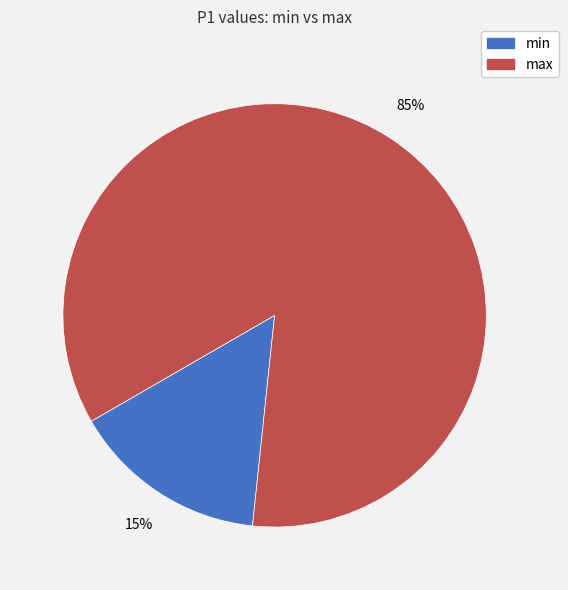

True or false: max accounts for 85% of the total.

True